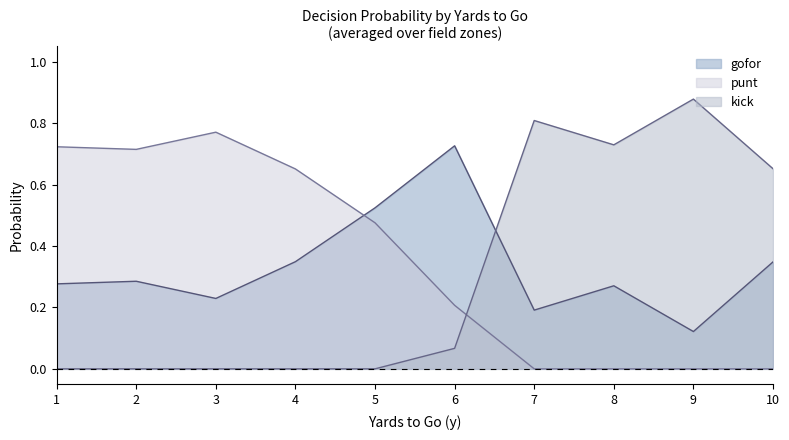

Where is kick nearest to the value 0?

1